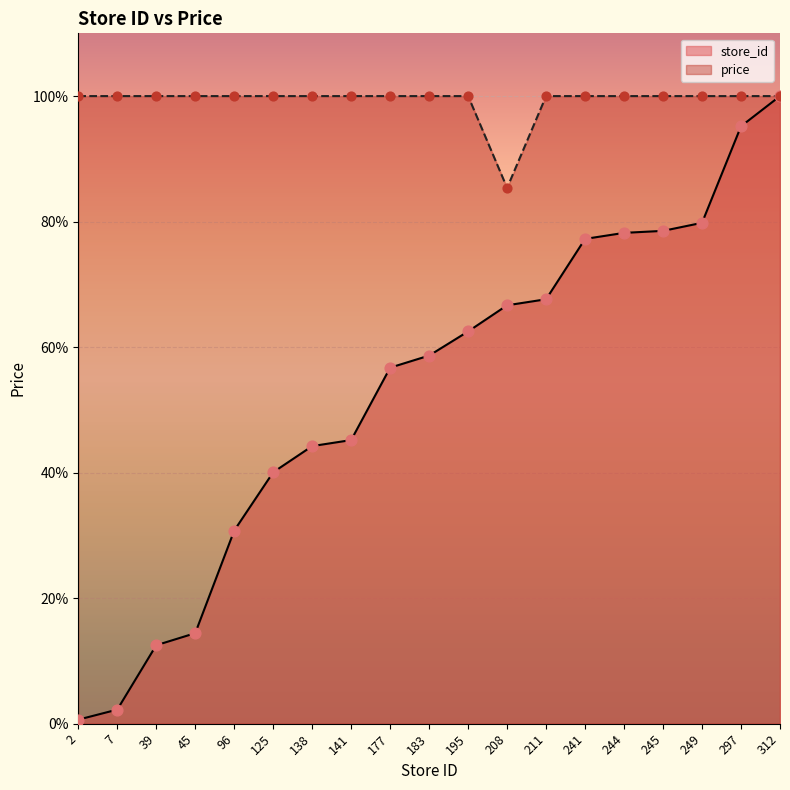

Is the value of price at 39 greater than the value of store_id at 39?

Yes